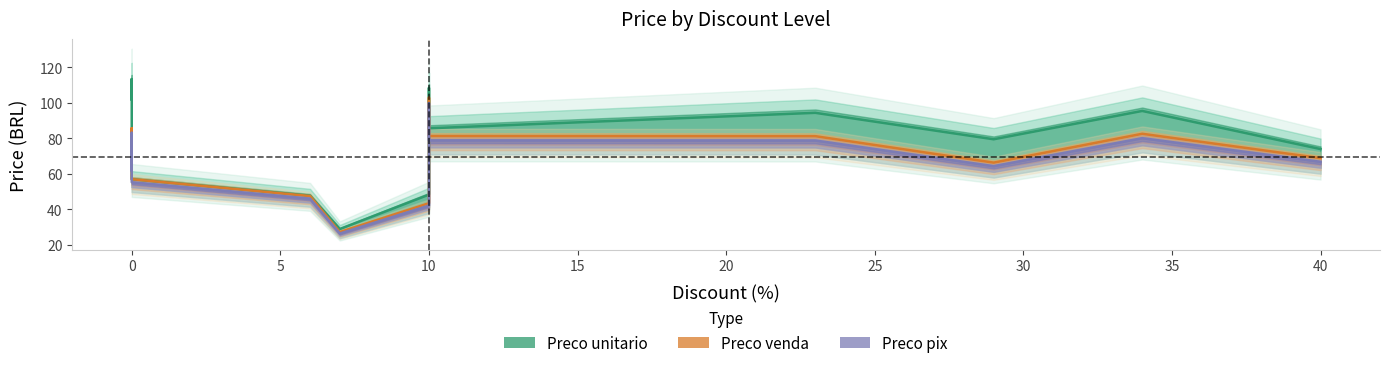

Rank the series by their average value, from highest to lowest.

Preco unitario, Preco venda, Preco pix